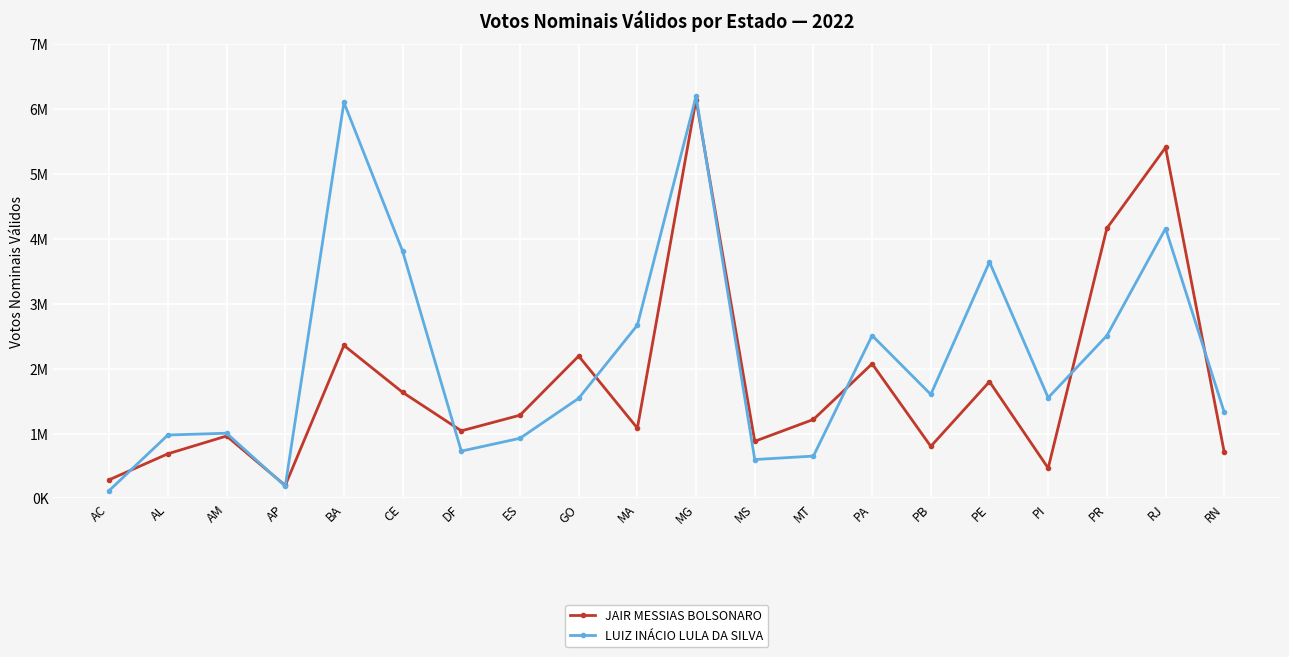

Does the chart have visible grid lines?

Yes